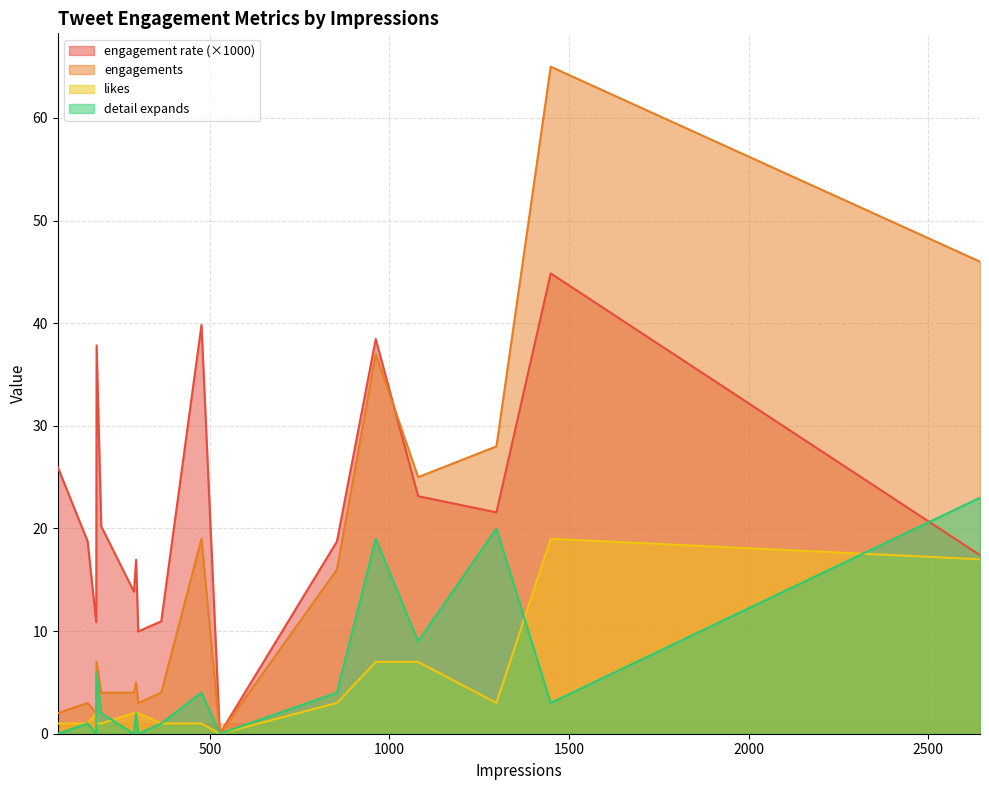

Which series has the widest spread of values?

engagements